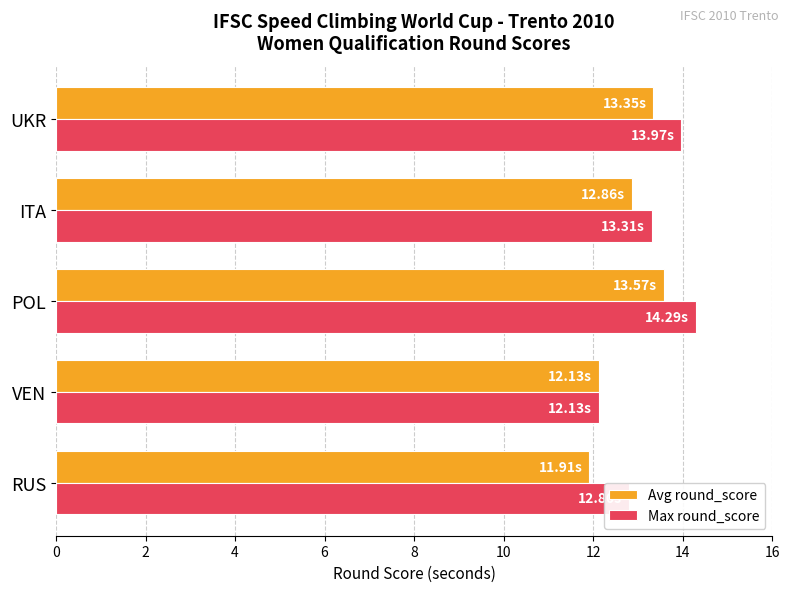

What is the spread (max minus min) of values at UKR?

0.6